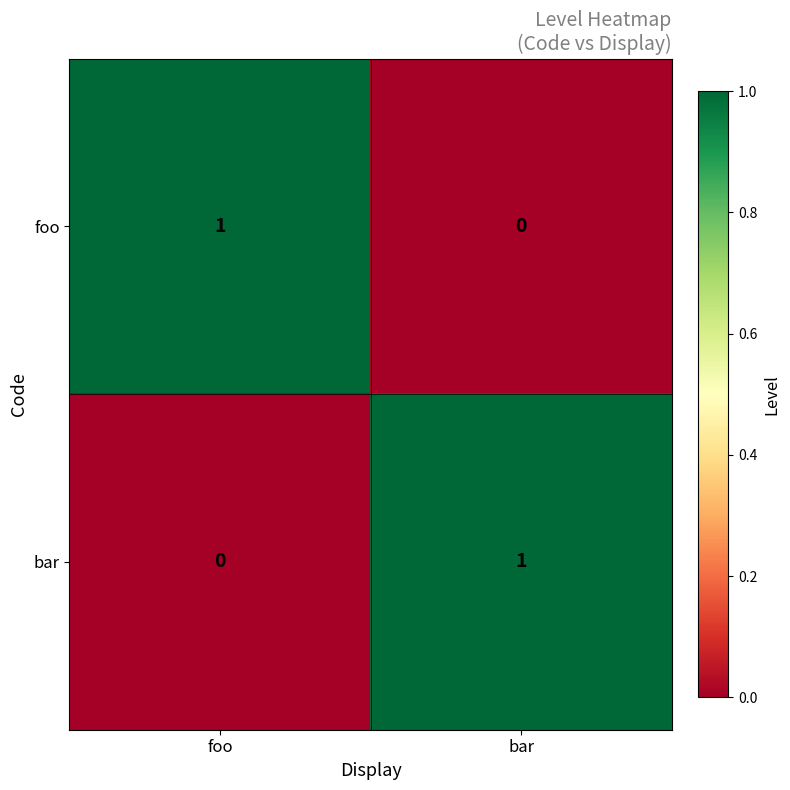

At which label does bar reach its peak?

bar